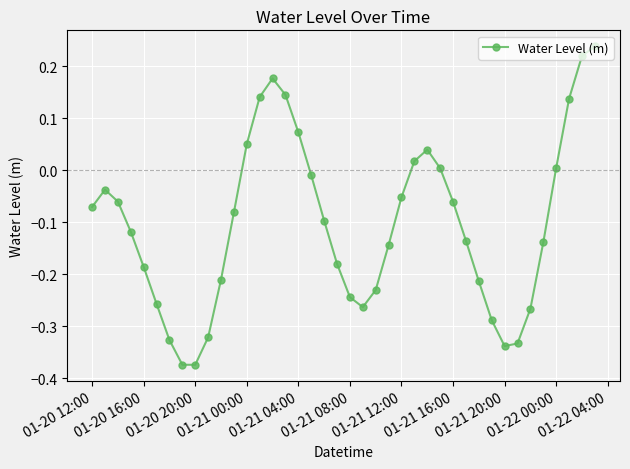

How many points are lower than both their immediate neighbors (excluding endpoints)?

3